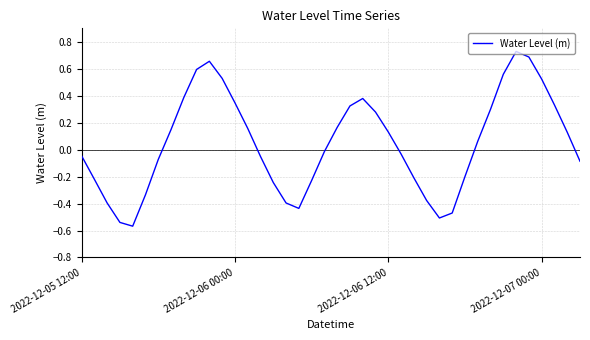

How many interior local valleys (lower than both neighbors) does the data have?

3